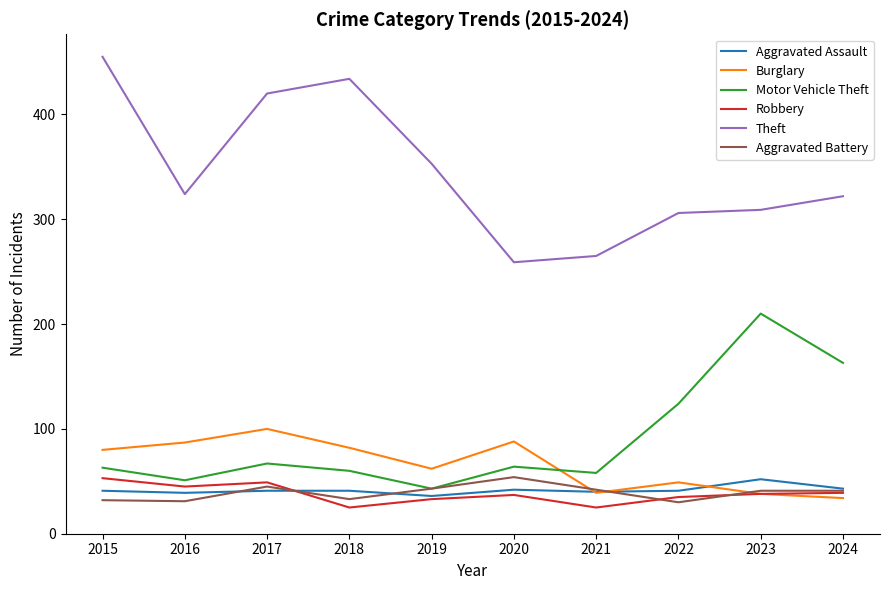

The Robbery series shows 25 at 2018. True or false?

True